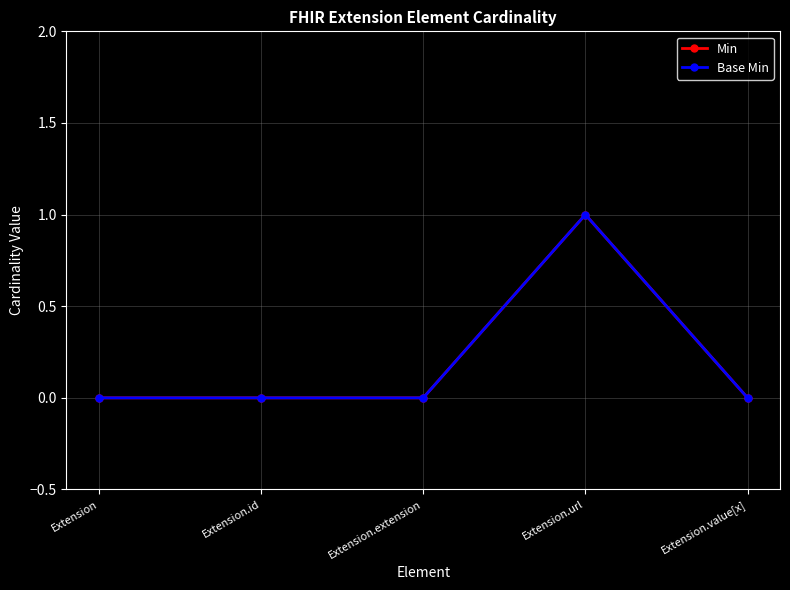

Does the chart have visible grid lines?

Yes